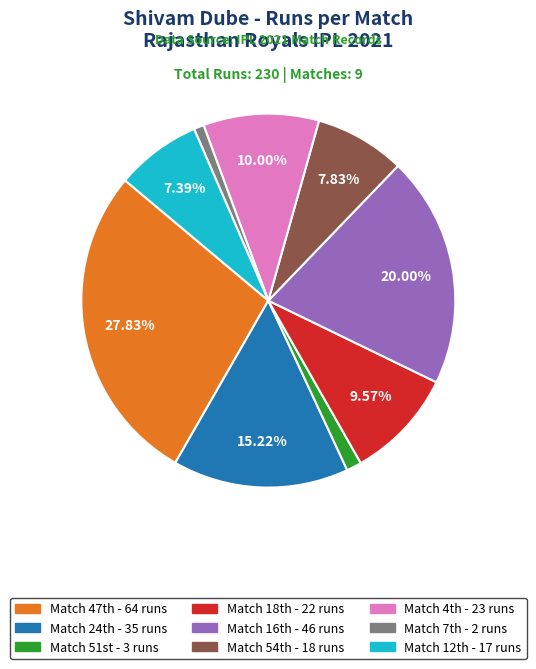

Is there any slice that represents more than half of the pie?

No